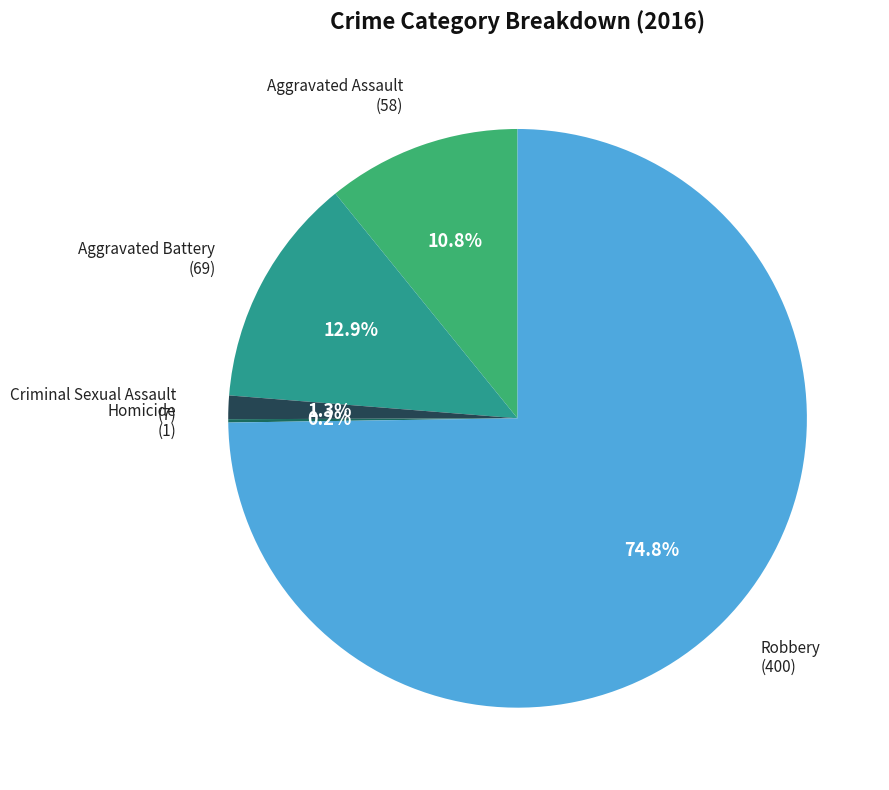

Is there a majority slice in this chart?

Yes